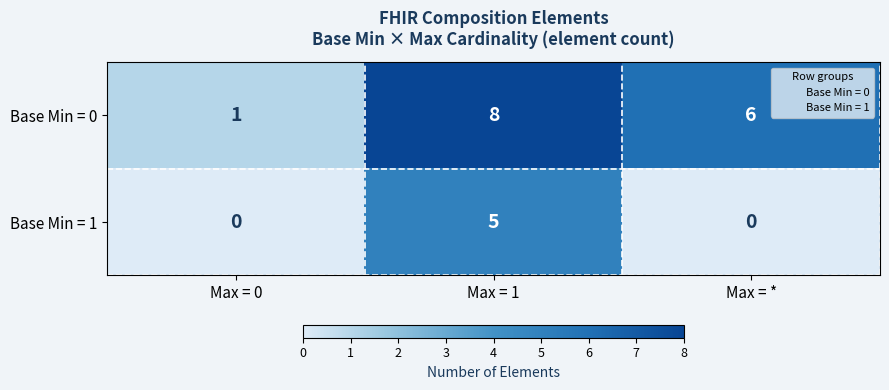

What is the total value across all series at Max = 1?

13